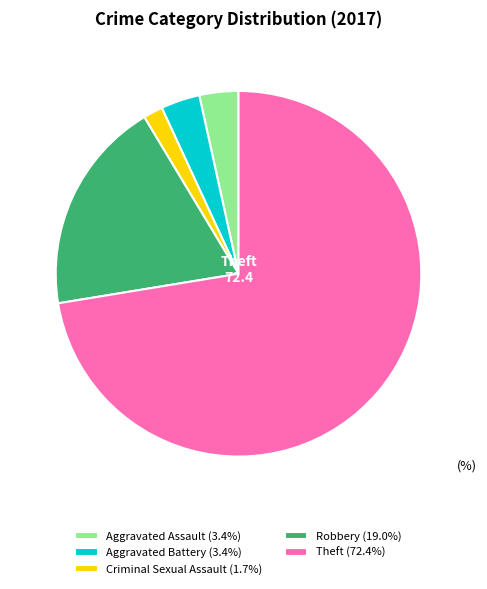

Is the sum of Aggravated Battery and Robbery greater than half?

No